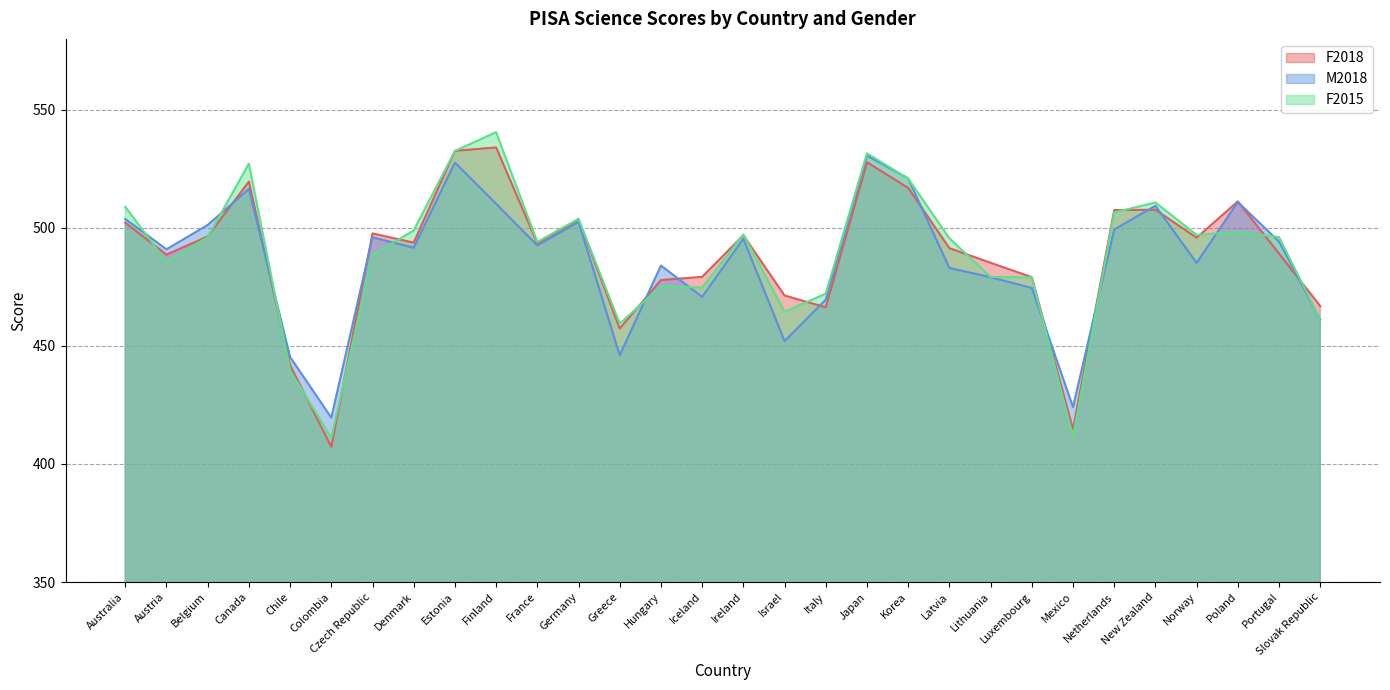

Reading left to right, transcribe all the data shown in this chart.

F2018: Australia=502.2	Austria=488.6	Belgium=496.4	Canada=519.6	Chile=441.8	Colombia=407.3	Czech Republic=497.6	Denmark=493.7	Estonia=532.6	Finland=534.0	France=493.5	Germany=503.6	Greece=457.4	Hungary=477.9	Iceland=479.2	Ireland=496.9	Israel=471.3	Italy=466.3	Japan=527.8	Korea=516.9	Latvia=491.4	Lithuania=485.2	Luxembourg=479.1	Mexico=414.7	Netherlands=507.5	New Zealand=507.6	Norway=495.8	Poland=511.2	Portugal=489.1	Slovak Republic=466.8
M2018: Australia=503.7	Austria=490.9	Belgium=501.2	Canada=516.5	Chile=445.3	Colombia=419.6	Czech Republic=496.0	Denmark=491.6	Estonia=527.6	Finland=510.2	France=492.5	Germany=502.5	Greece=446.1	Hungary=484.0	Iceland=470.8	Ireland=495.4	Israel=452.0	Italy=469.6	Japan=530.6	Korea=520.9	Latvia=483.0	Lithuania=479.1	Luxembourg=474.5	Mexico=424.1	Netherlands=499.3	New Zealand=509.3	Norway=485.1	Poland=510.9	Portugal=494.2	Slovak Republic=461.2
F2015: Australia=508.9	Austria=485.5	Belgium=496.0	Canada=527.2	Chile=439.6	Colombia=411.0	Czech Republic=488.4	Denmark=498.9	Estonia=532.5	Finland=540.5	France=494.0	Germany=503.8	Greece=459.4	Hungary=475.2	Iceland=474.7	Ireland=497.2	Israel=464.4	Italy=472.1	Japan=531.5	Korea=520.8	Latvia=495.6	Lithuania=479.2	Luxembourg=479.0	Mexico=411.6	Netherlands=506.5	New Zealand=510.7	Norway=497.0	Poland=498.3	Portugal=496.1	Slovak Republic=461.2